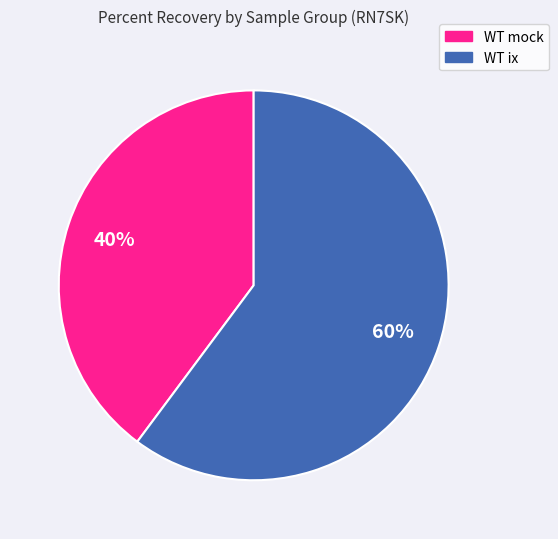

Is there a majority slice in this chart?

Yes